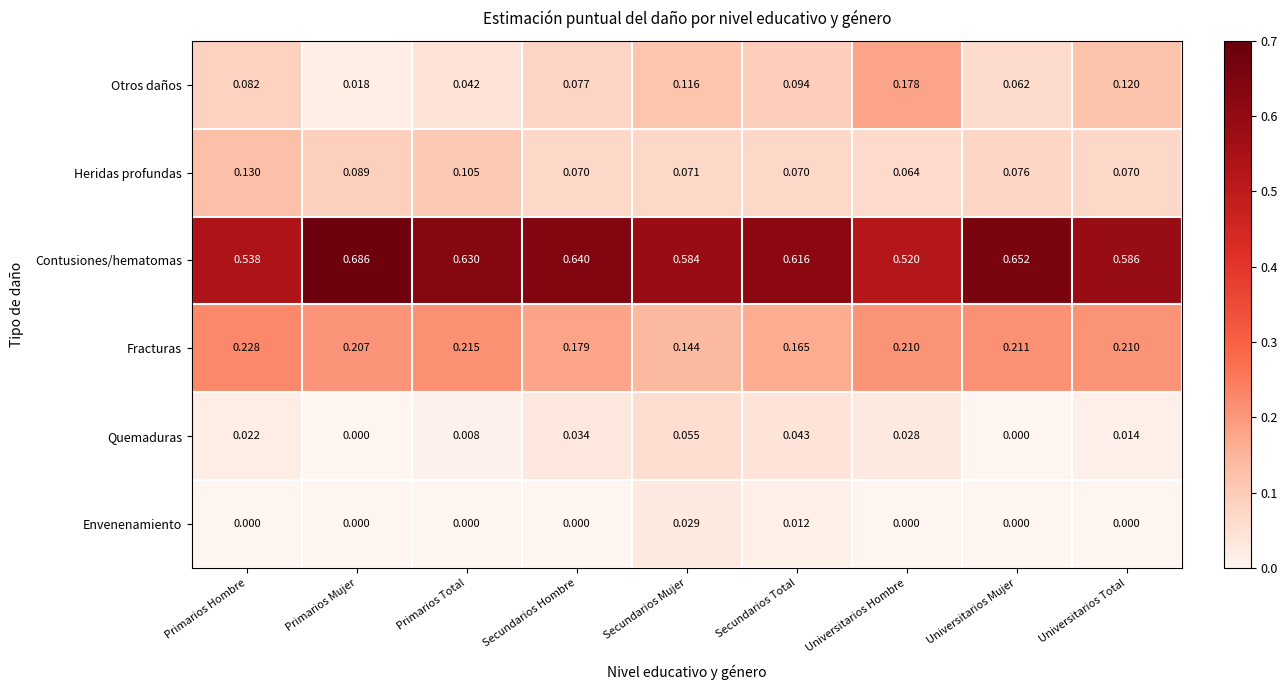

Which category has the highest value in the Quemaduras series?

Secundarios Mujer